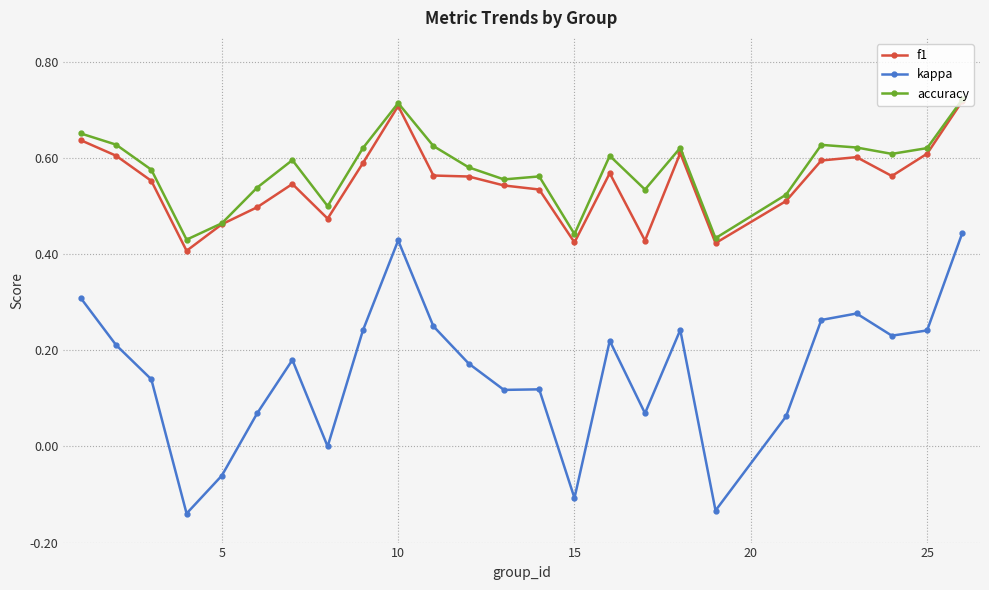

Which series has the widest spread of values?

kappa